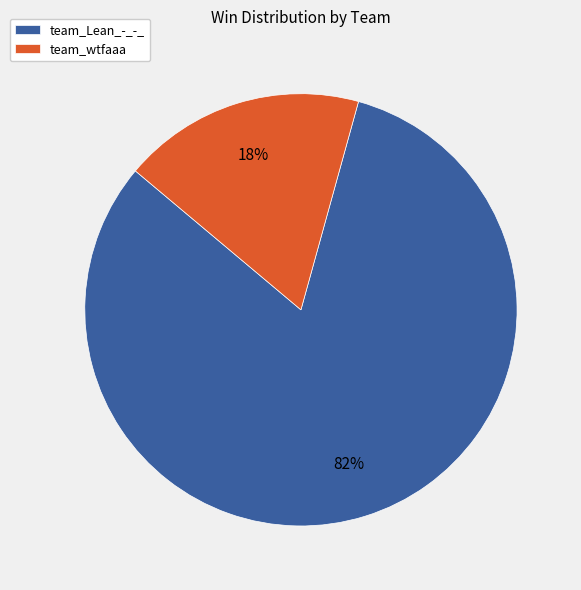

How many slices are in this pie chart?

2